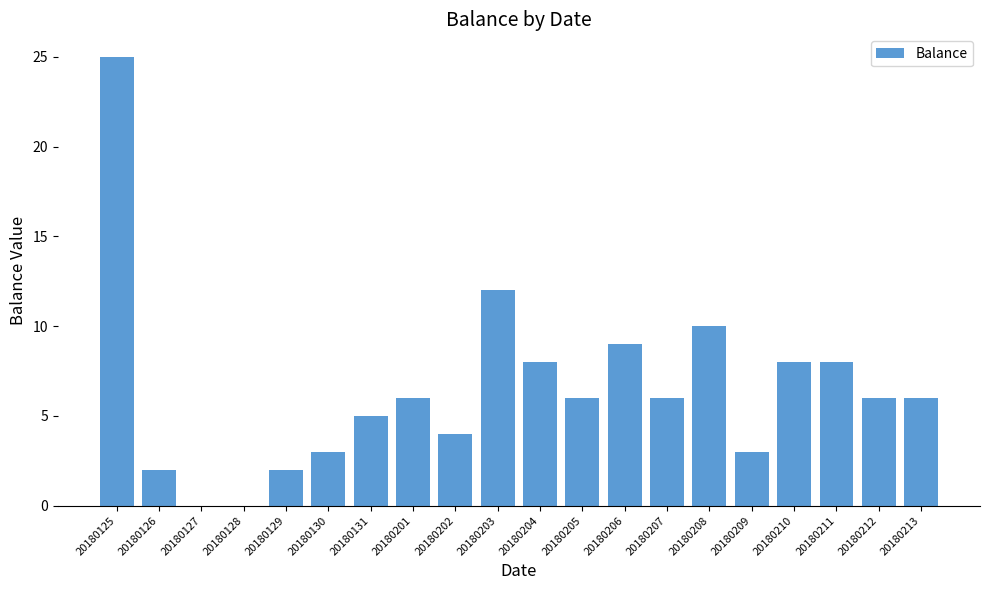

Between 20180211 and 20180201, which is larger?

20180211